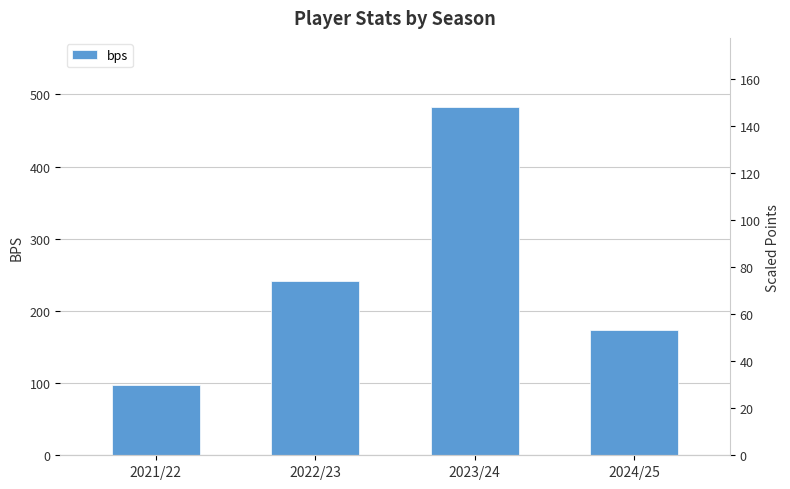

Reading left to right, what are all the values shown in this chart?

98	242	482	174